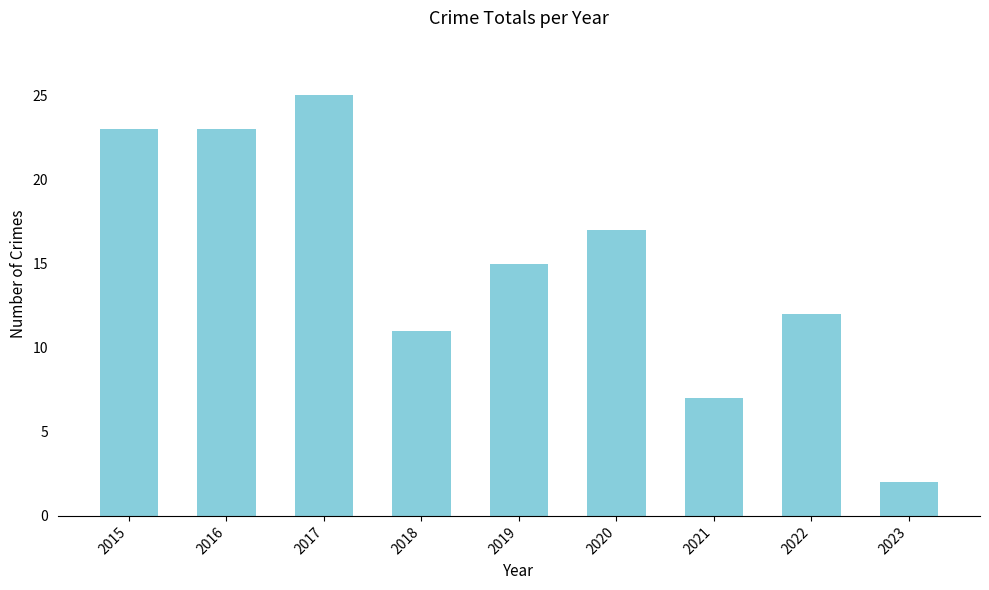

What is the value of the 5th bar from the left?

15